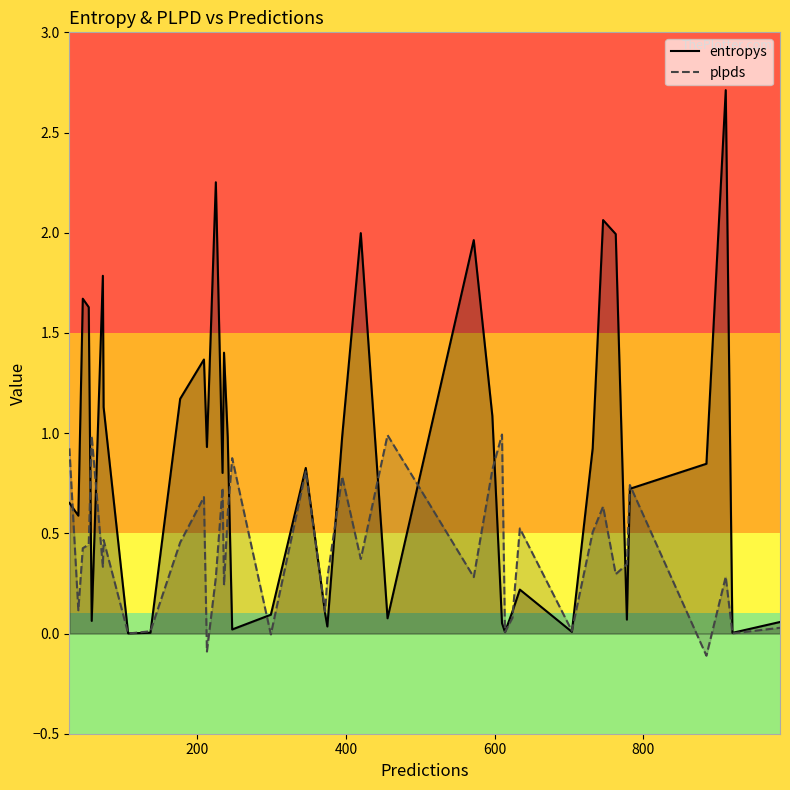

Reading right to left, transcribe all the data shown in this chart.

entropys: 0.1	0.0	2.7	0.8	0.7	0.1	2.0	2.1	0.9	0.0	0.2	0.1	0.0	0.1	1.1	2.0	0.1	2.0	1.0	0.0	0.1	0.8	0.1	0.0	1.0	1.4	0.8	2.3	0.9	1.4	1.2	0.0	0.0	1.1	1.8	0.1	1.6	1.7	0.6	0.7
plpds: 0.0	0.0	0.3	-0.1	0.7	0.3	0.3	0.6	0.5	0.0	0.5	0.1	0.0	1.0	0.8	0.3	1.0	0.4	0.8	0.3	0.1	0.8	-0.0	0.9	0.6	0.2	0.7	0.3	-0.1	0.7	0.5	0.0	-0.0	0.5	0.3	1.0	0.4	0.4	0.1	0.9